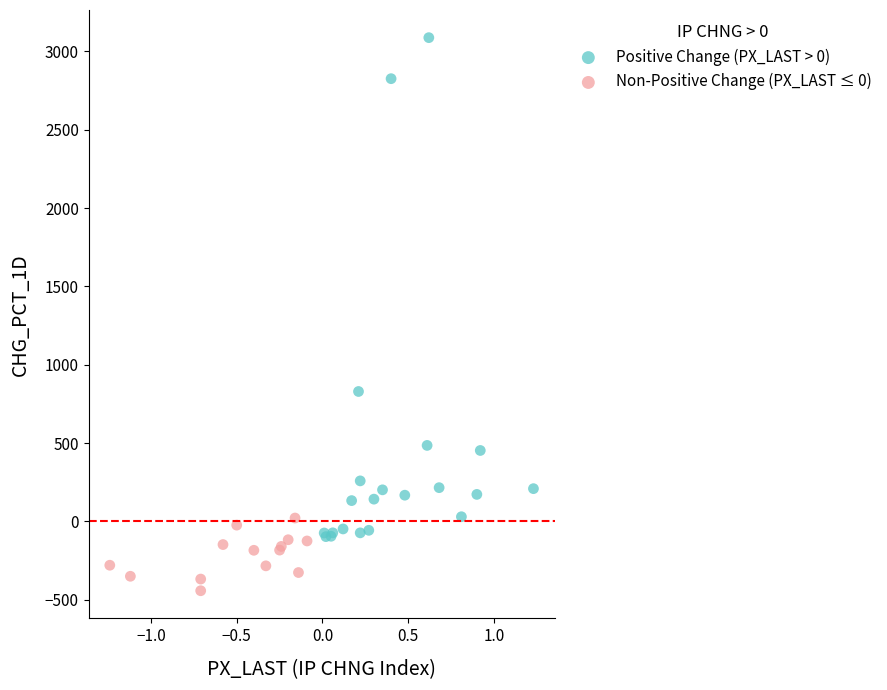

What are all the series names shown in the legend?

Positive Change (PX_LAST > 0), Non-Positive Change (PX_LAST ≤ 0)